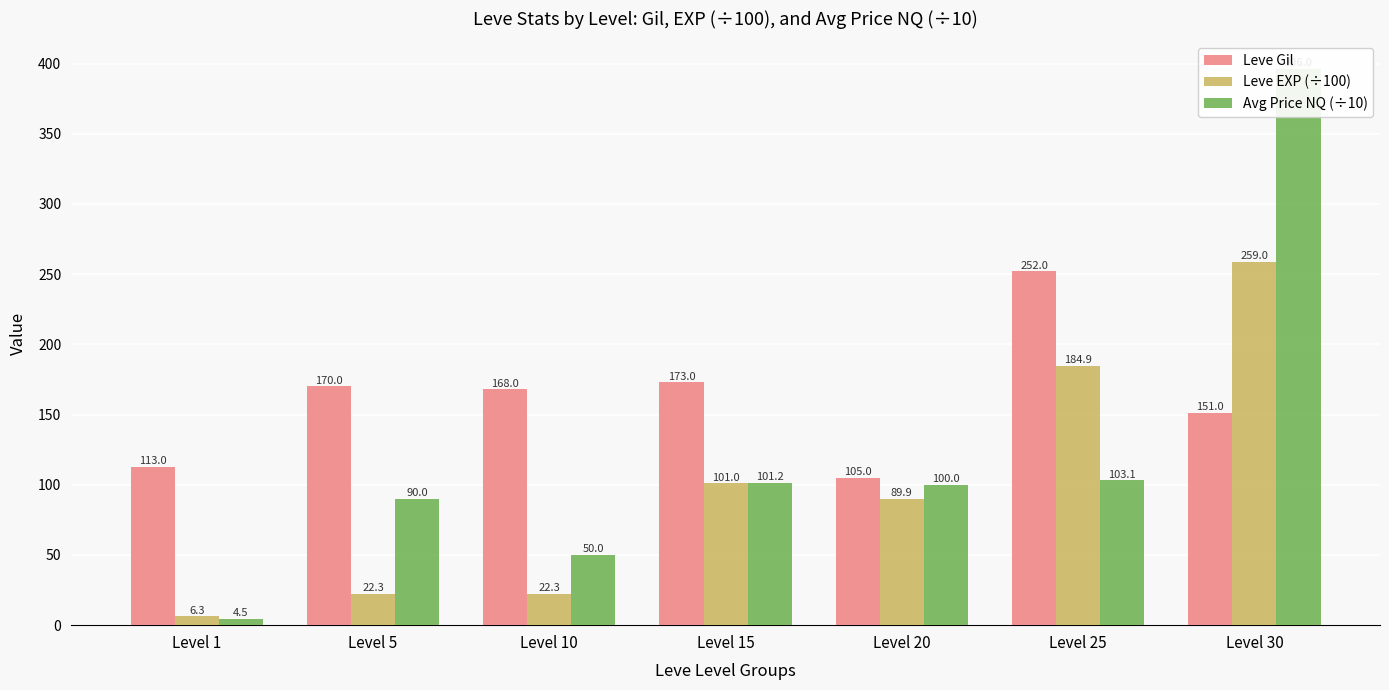

At which label does Leve EXP (÷100) reach its peak?

Level 30